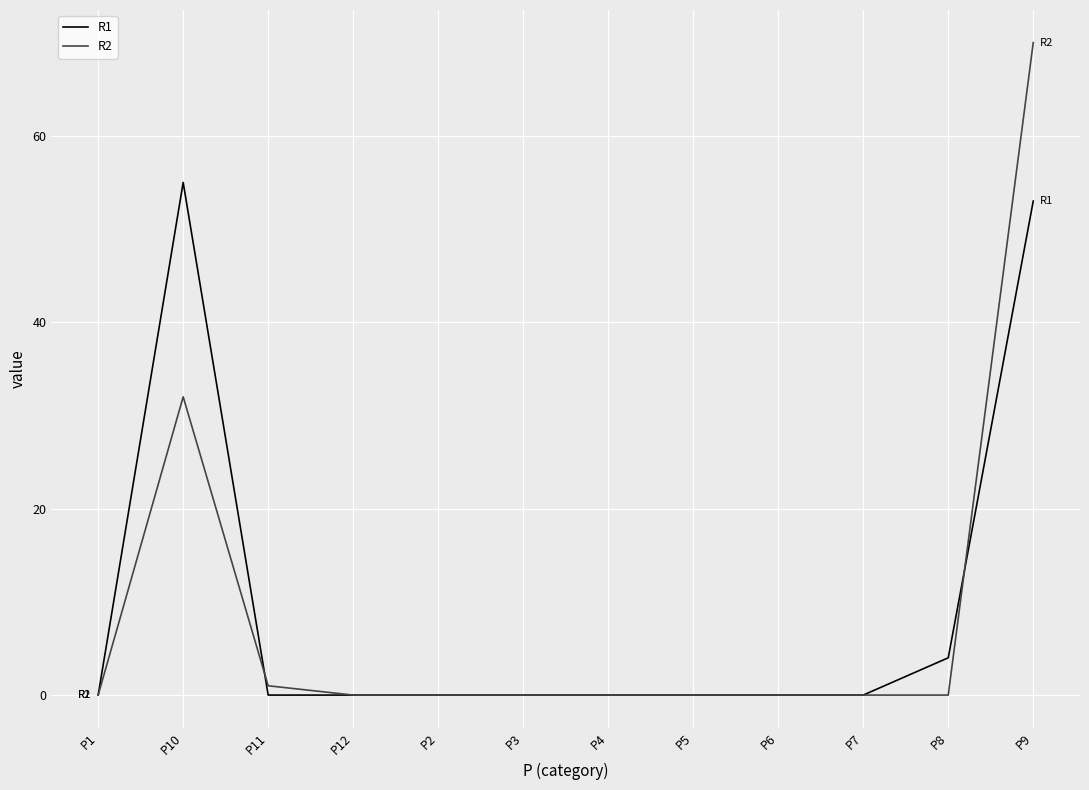

Reading left to right, extract all data points from this chart.

R1: P1=0	P10=55	P11=0	P12=0	P2=0	P3=0	P4=0	P5=0	P6=0	P7=0	P8=4	P9=53
R2: P1=0	P10=32	P11=1	P12=0	P2=0	P3=0	P4=0	P5=0	P6=0	P7=0	P8=0	P9=70